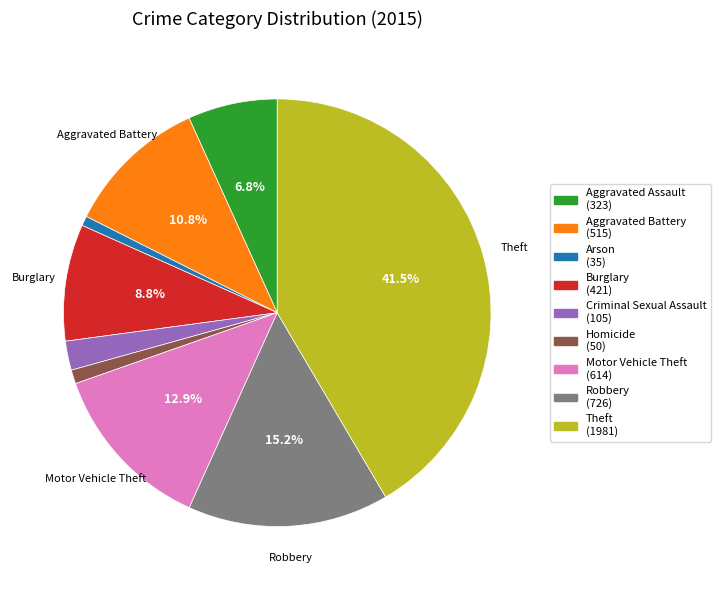

Between Criminal Sexual Assault and Arson, which is larger?

Criminal Sexual Assault